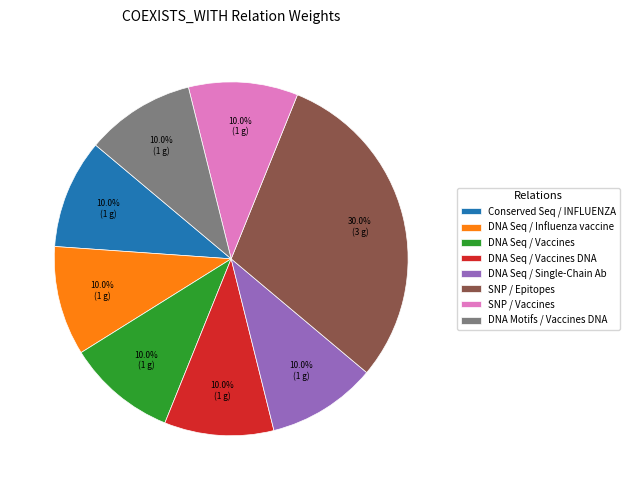

To the nearest percent, what is the difference between the largest and smallest slice percentages?

20%